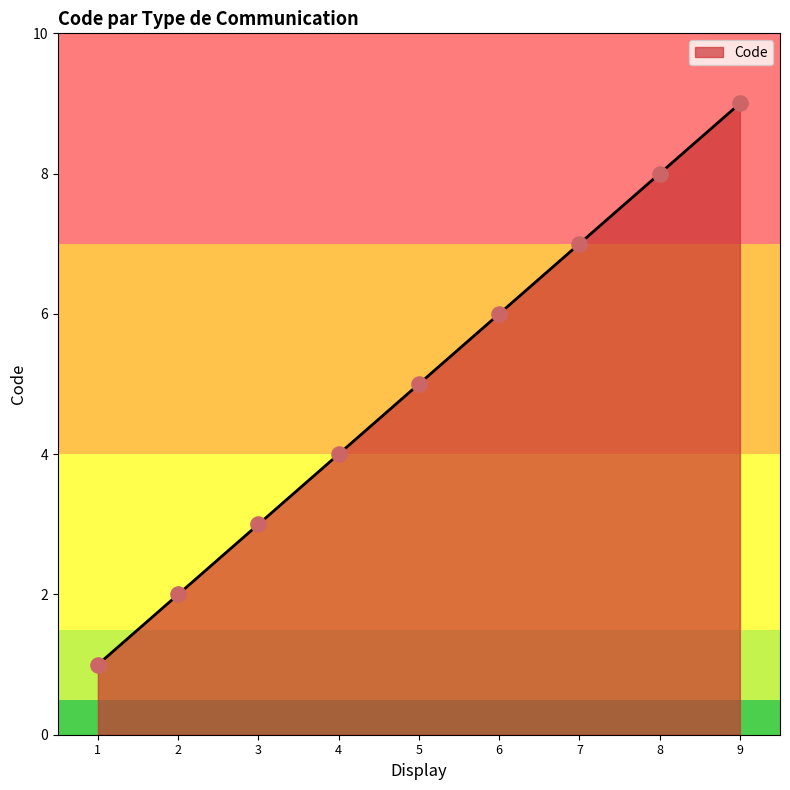

Approximately how many times larger is the value at 2 compared to 7?

0.3